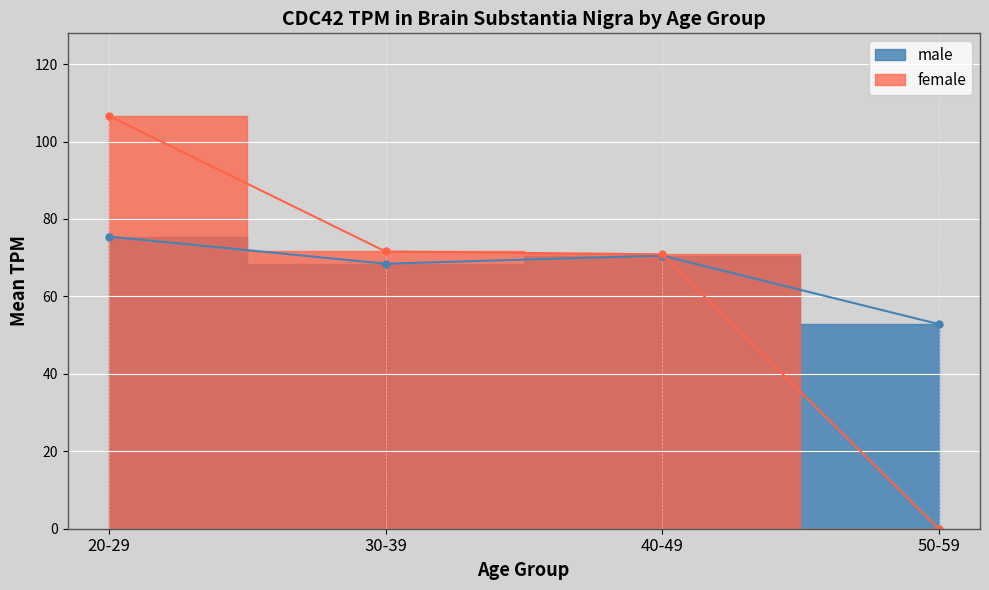

Rank the series by their average value, from lowest to highest.

female, male